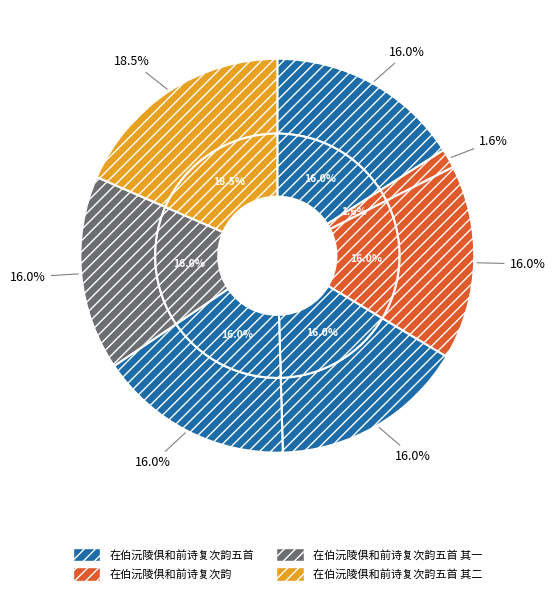

Which category has the biggest portion of the pie?

在伯沅陵俱和前诗复次韵五首